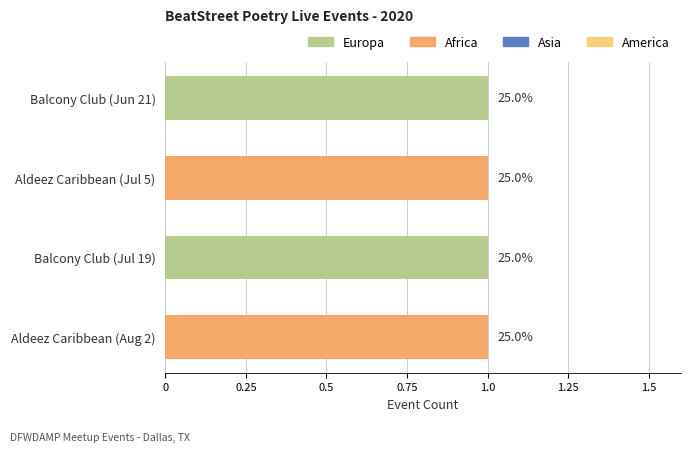

How many categories are shown in the chart?

4